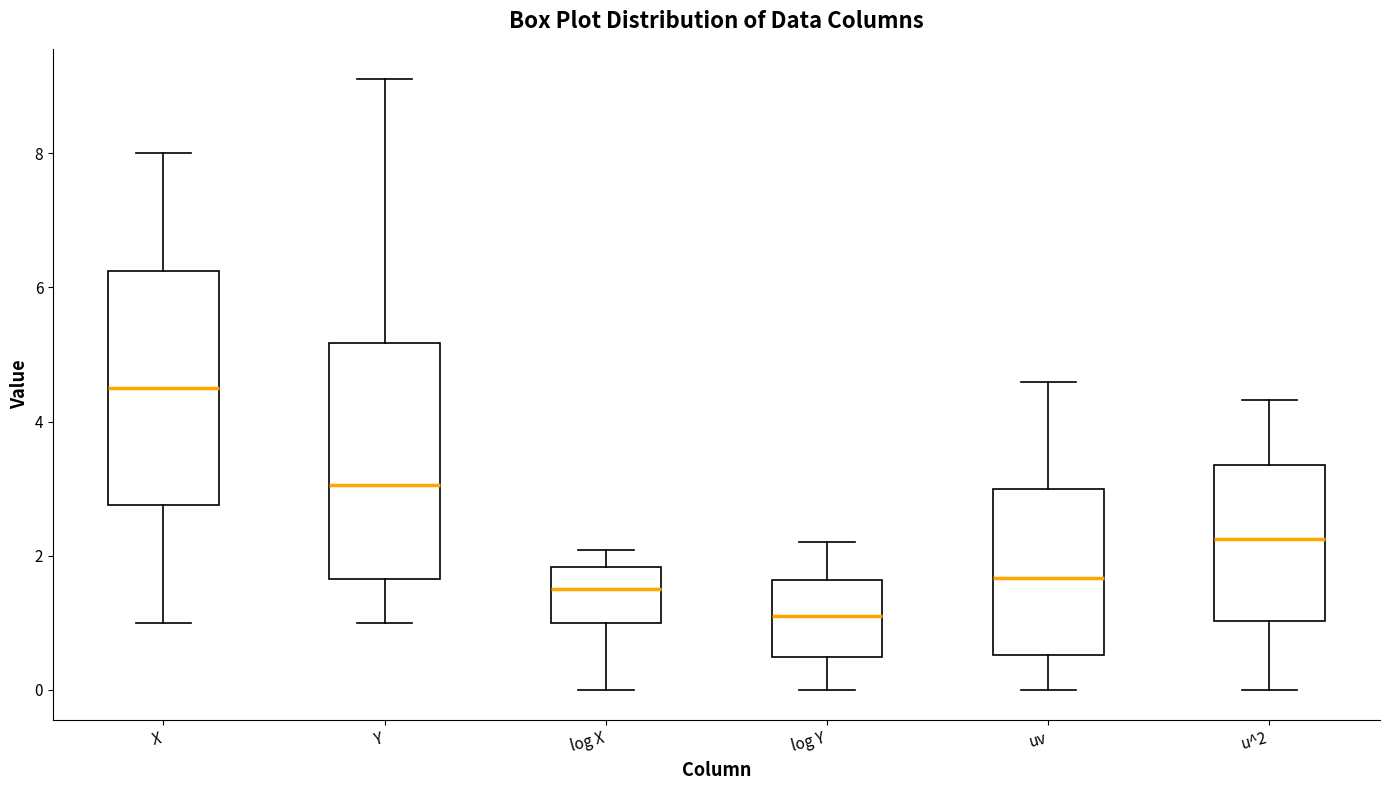

Reading left to right, read every box against the y-axis: the position of its median line, the range the box covers, and the ends of its whiskers. The values are not printed on the chart, so give them approximately, as read against the axis.

X: median 4.6, box 2.8 to 6.2, whiskers 1.0 to 8.0
Y: median 3.0, box 1.6 to 5.2, whiskers 1.0 to 9.2
log X: median 1.4, box 1.0 to 1.8, whiskers 0.0 to 2.0
log Y: median 1.0, box 0.4 to 1.6, whiskers 0.0 to 2.2
uv: median 1.6, box 0.6 to 3.0, whiskers 0.0 to 4.6
u^2: median 2.2, box 1.0 to 3.4, whiskers 0.0 to 4.4